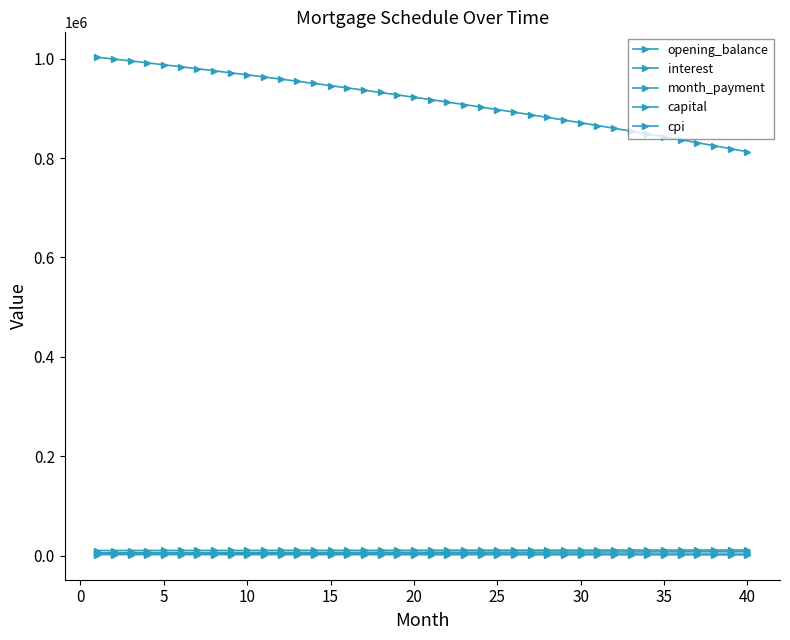

Is this an area chart (filled region under the line)?

No